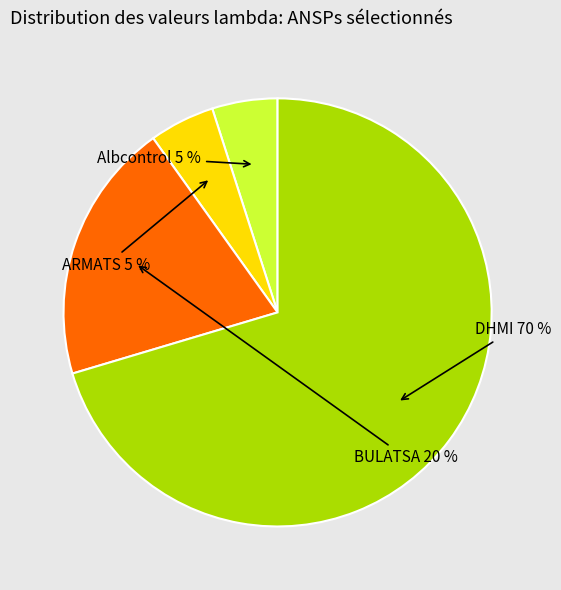

Count the number of slices in the pie.

4